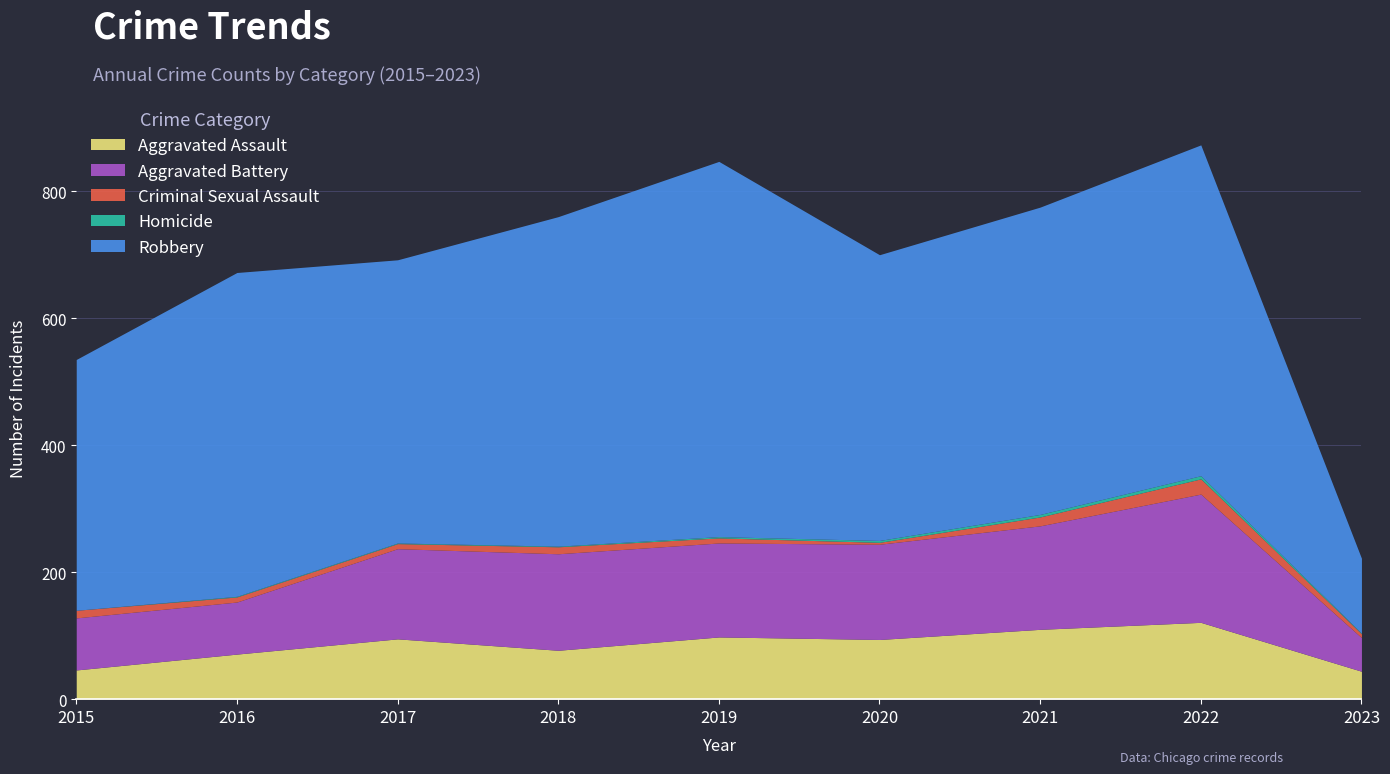

How many lines are shown in the chart?

5